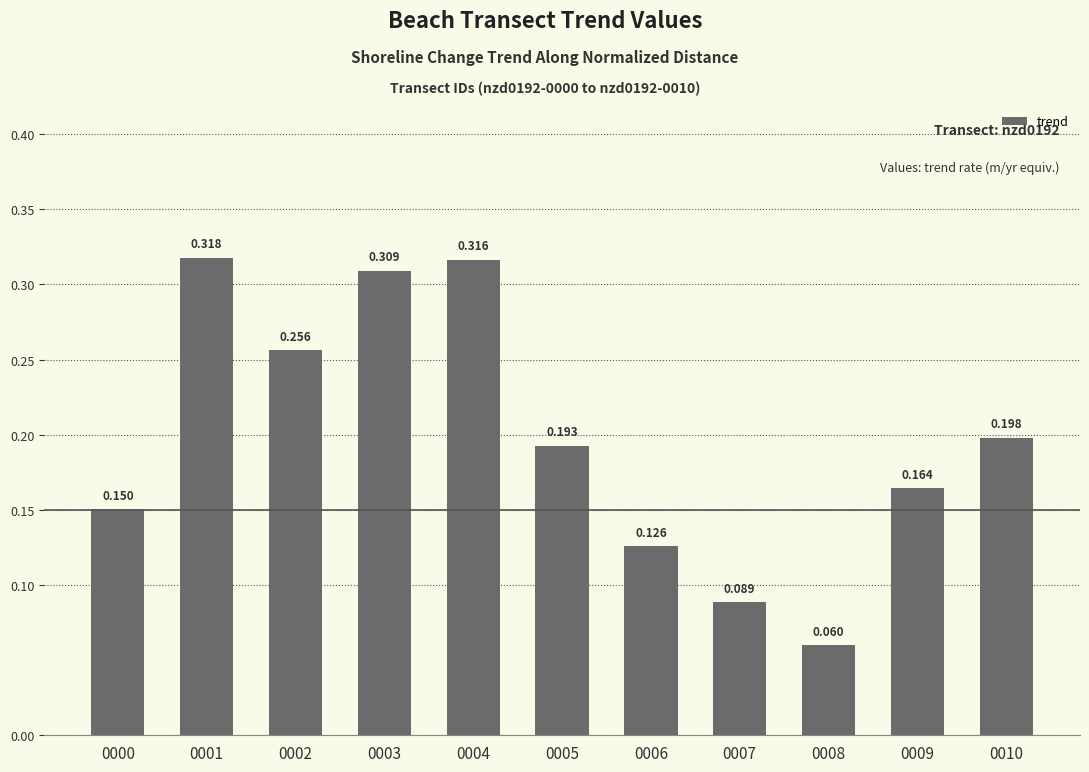

At which label is the value closest to 0?

0008